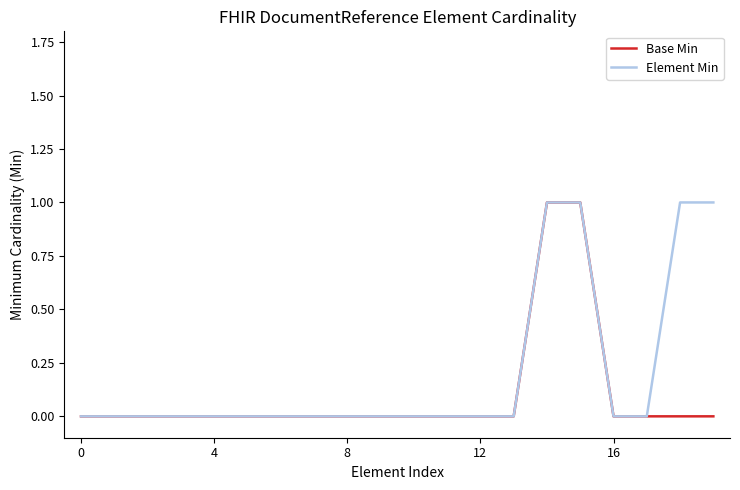

Does the chart have visible grid lines?

No